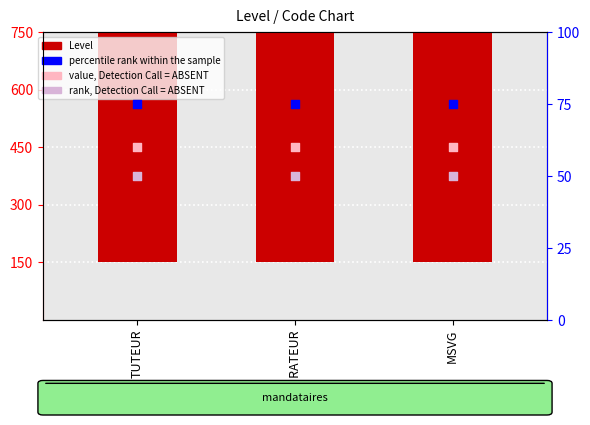

Which series has the largest total across all categories?

Level